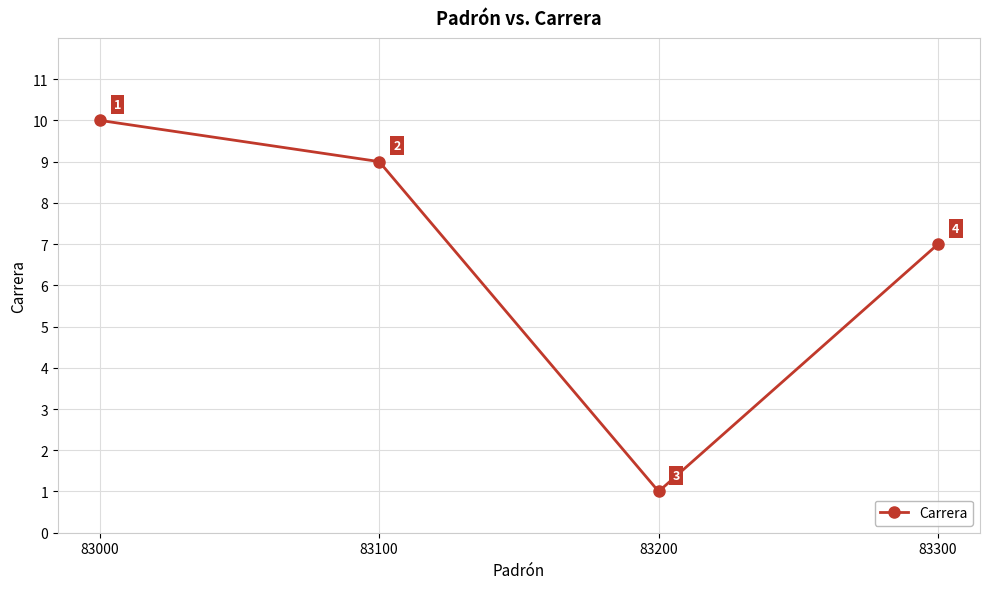

How many values are between 7 and 10?

3